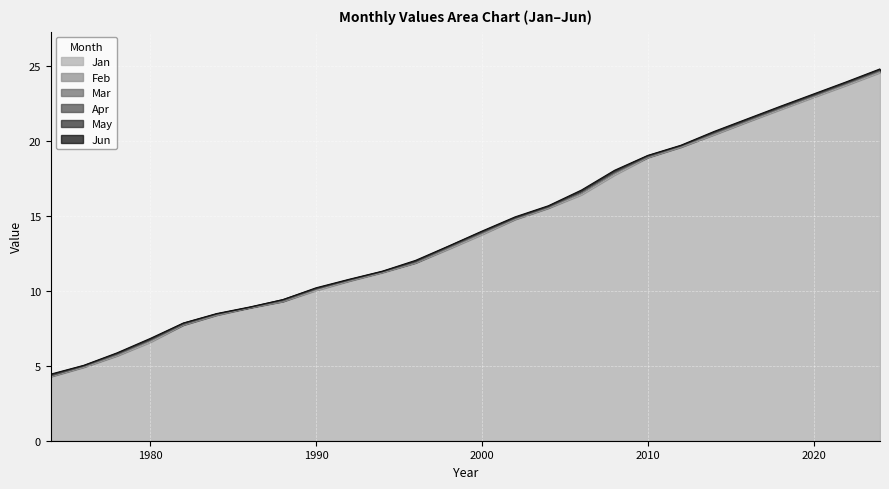

The value of Jan at 1978 is 10.1. True or false?

False